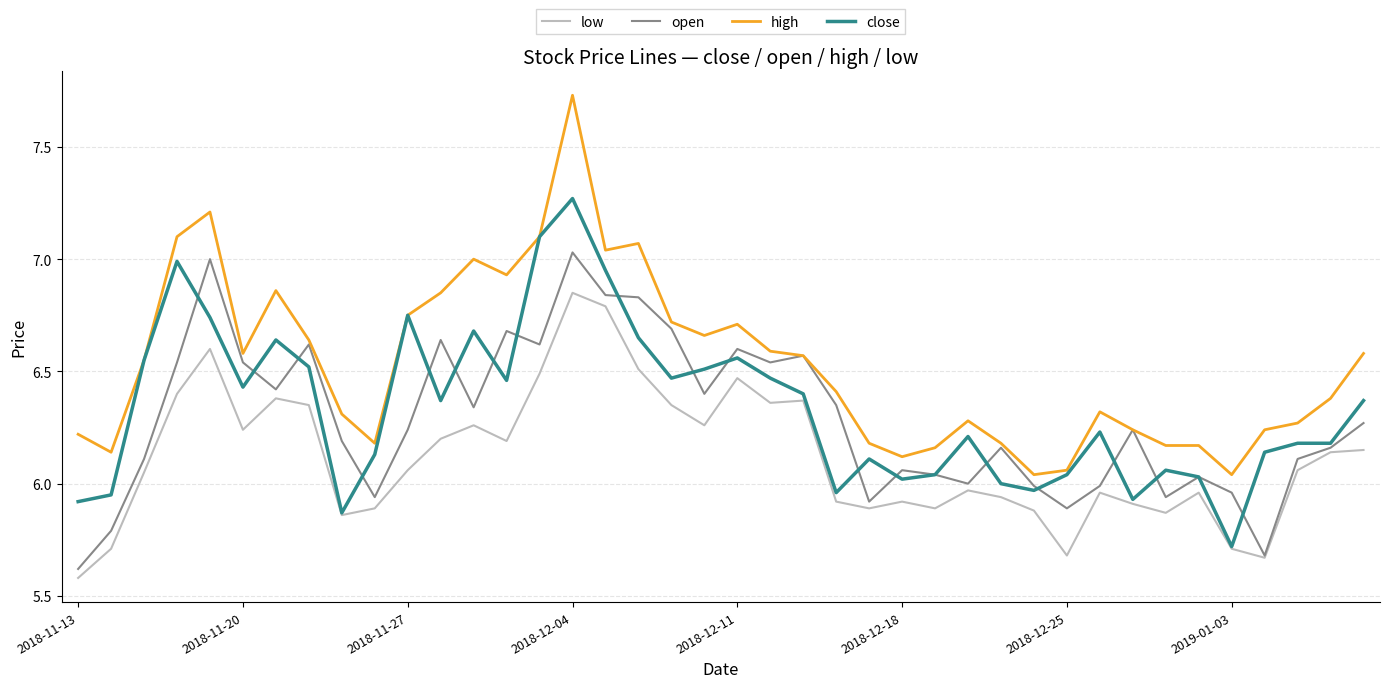

Which series has the largest range (max minus min)?

high